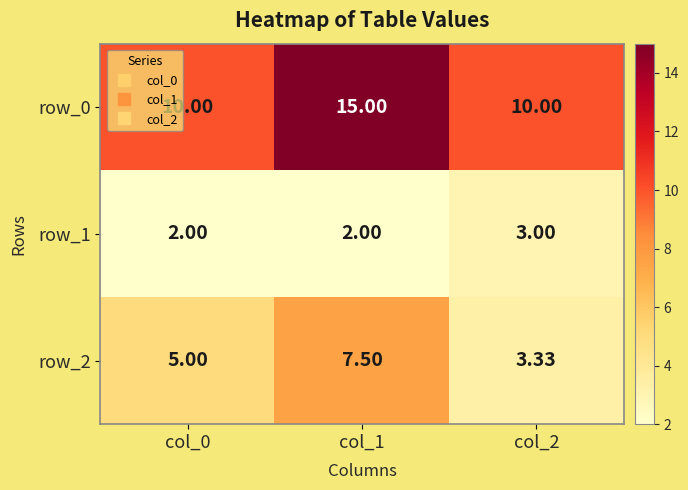

What is the difference between the maximum and minimum values in the row_2 series?

4.2